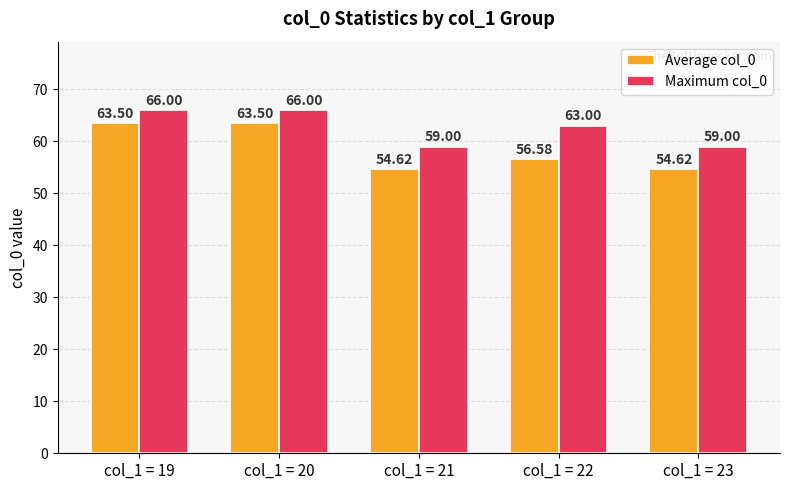

What is the spread (max minus min) of values at col_1 = 20?

2.5